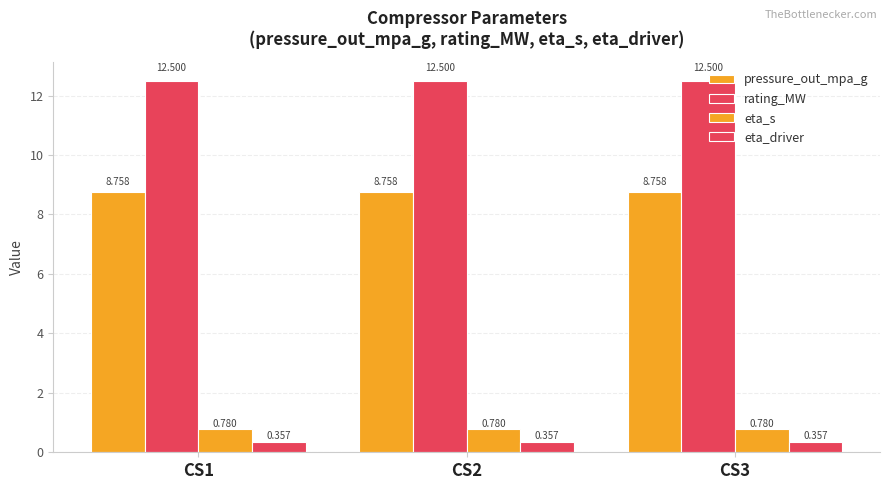

At which label does pressure_out_mpa_g reach its peak?

CS1